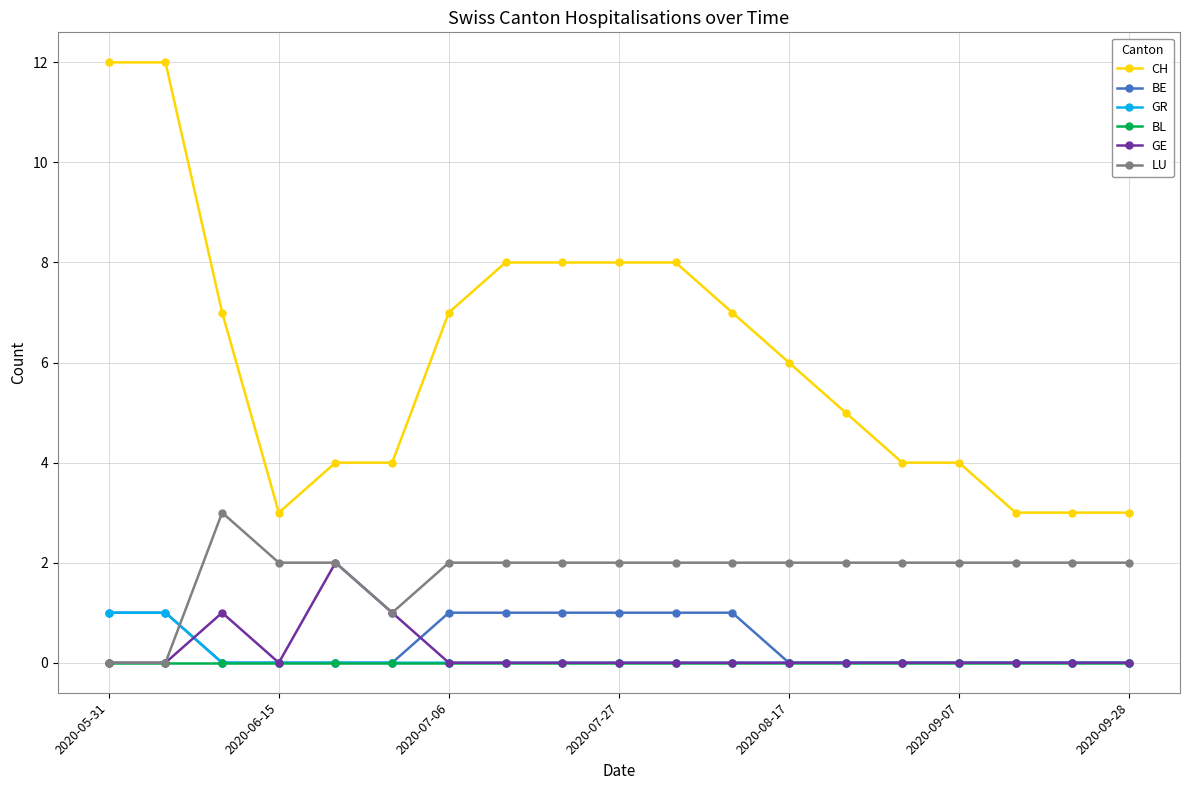

What are all the series names shown in the legend?

CH, BE, GR, BL, GE, LU